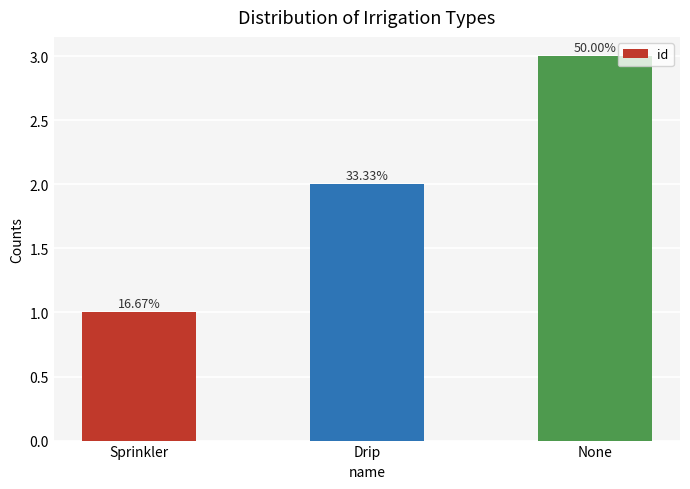

What is the smallest value displayed?

1